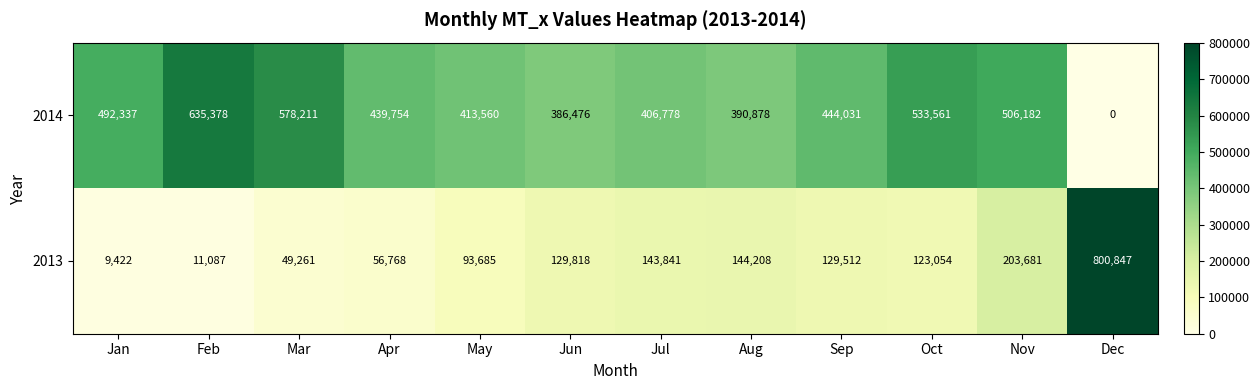

What is the difference between the highest and lowest values at Jul?

262937